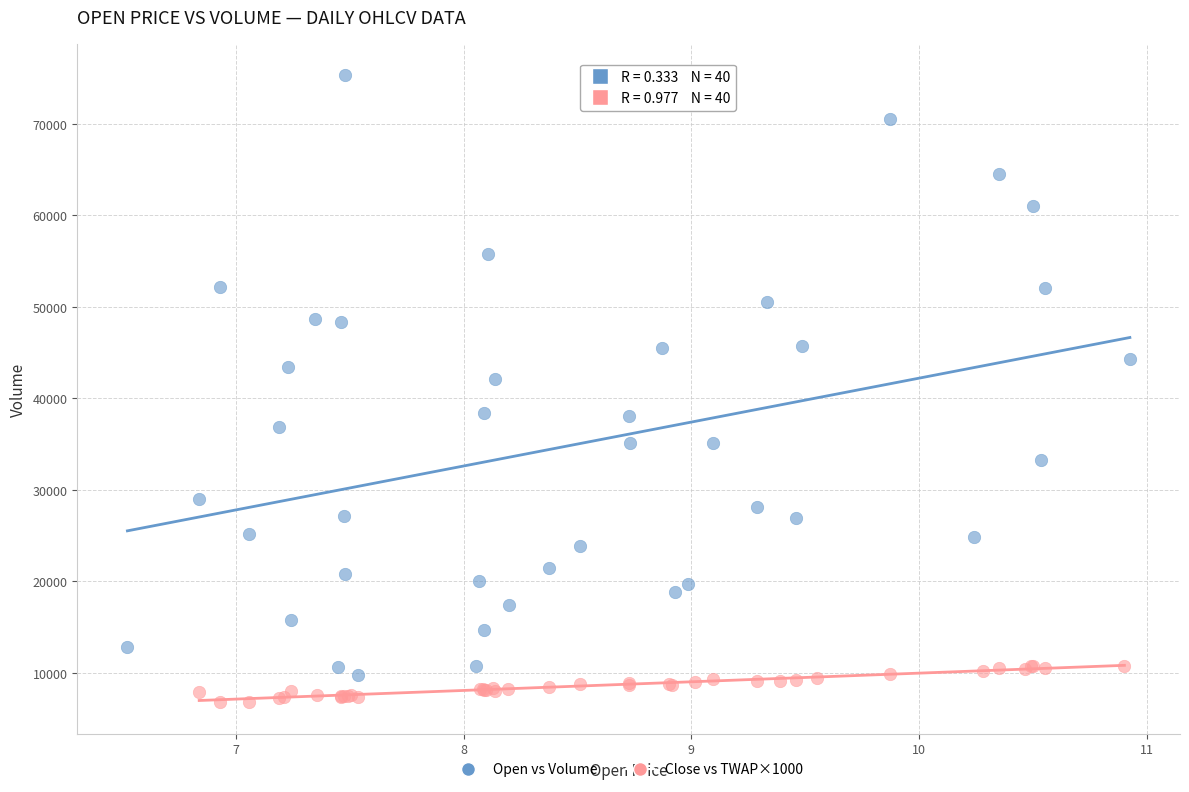

Which series has the largest Y range (max minus min)?

Open vs Volume